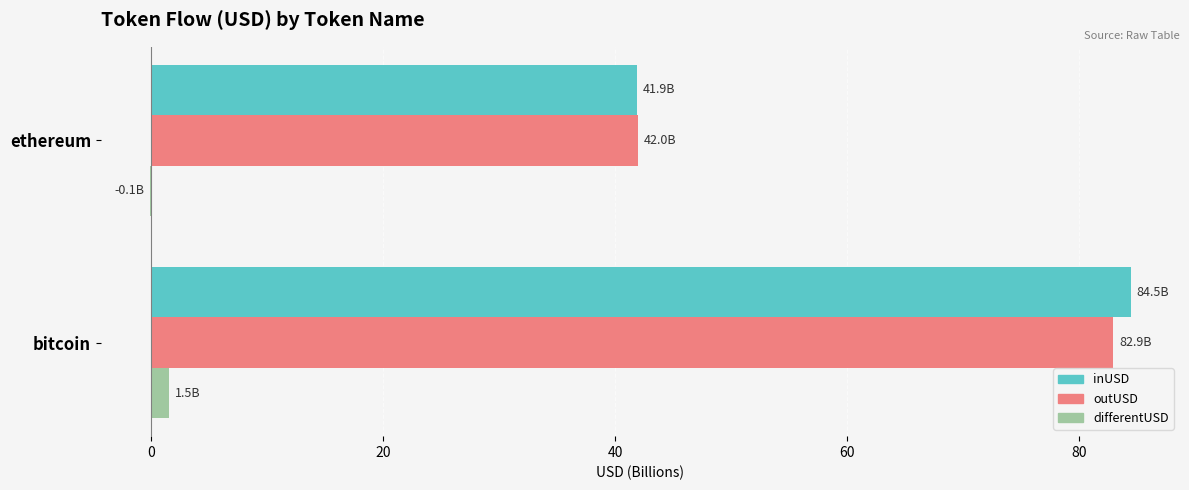

At which category is the sum across all series the highest?

bitcoin